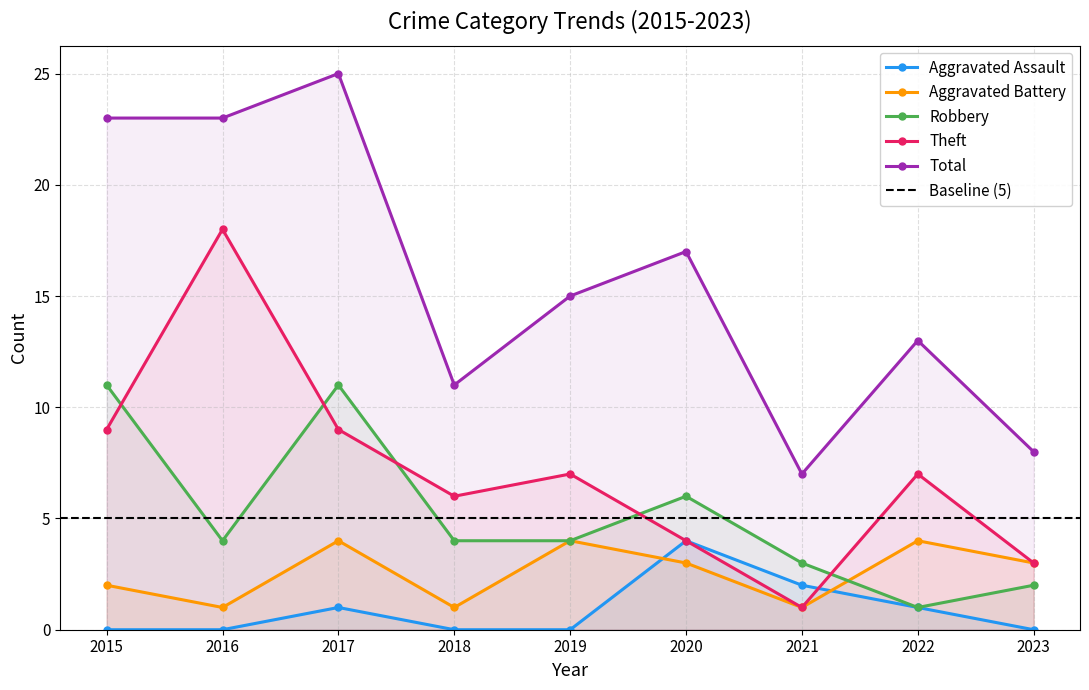

True or false: Total and Robbery intersect in this chart.

False